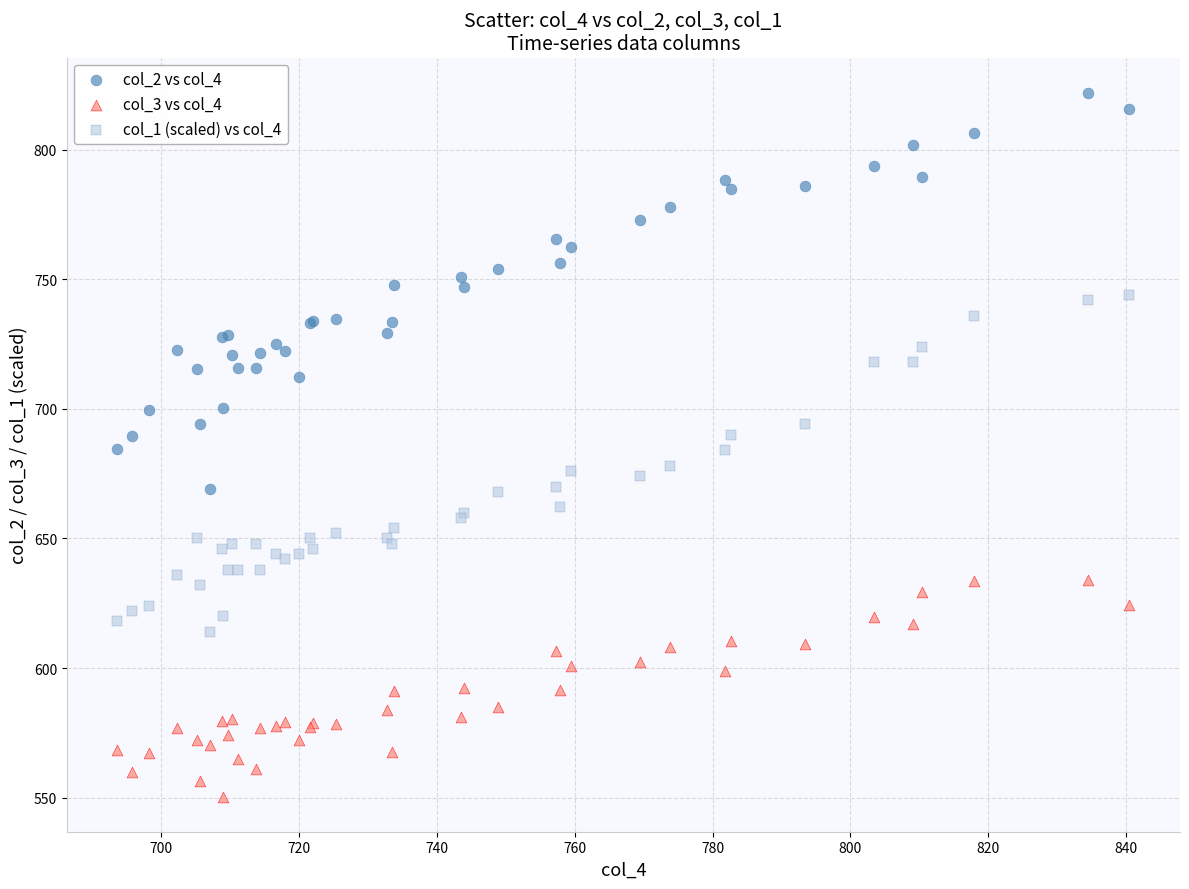

Which series reaches the minimum Y coordinate?

col_3 vs col_4